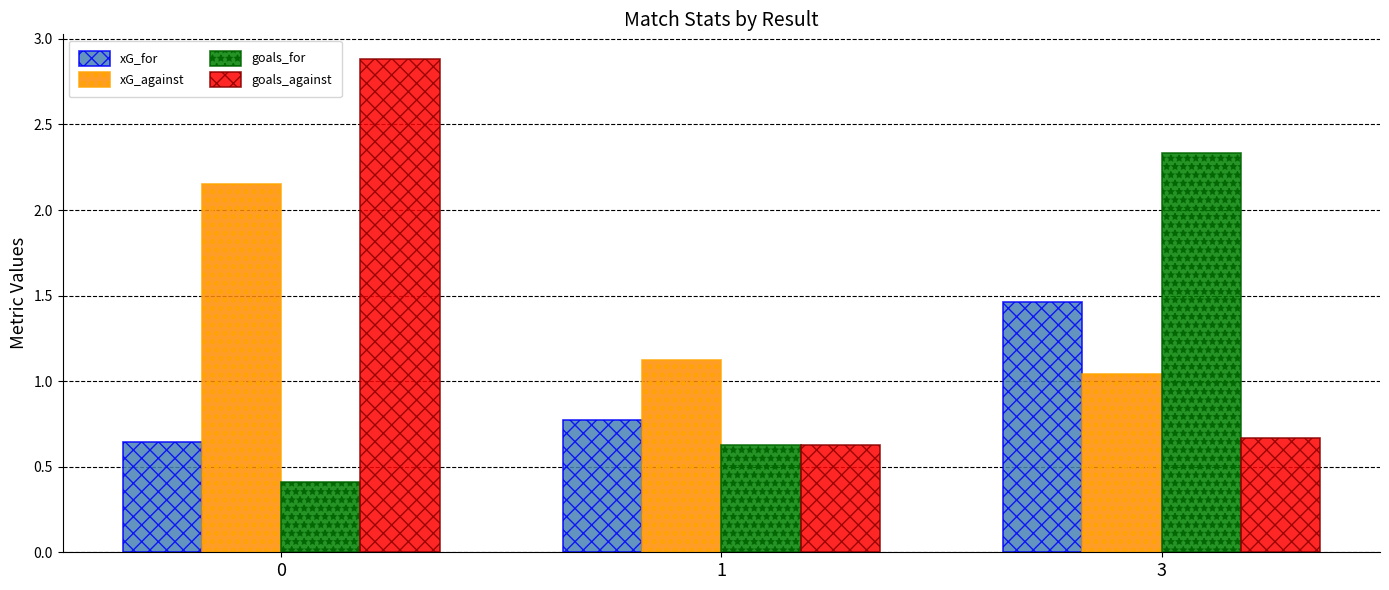

Which series has the widest spread of values?

goals_against